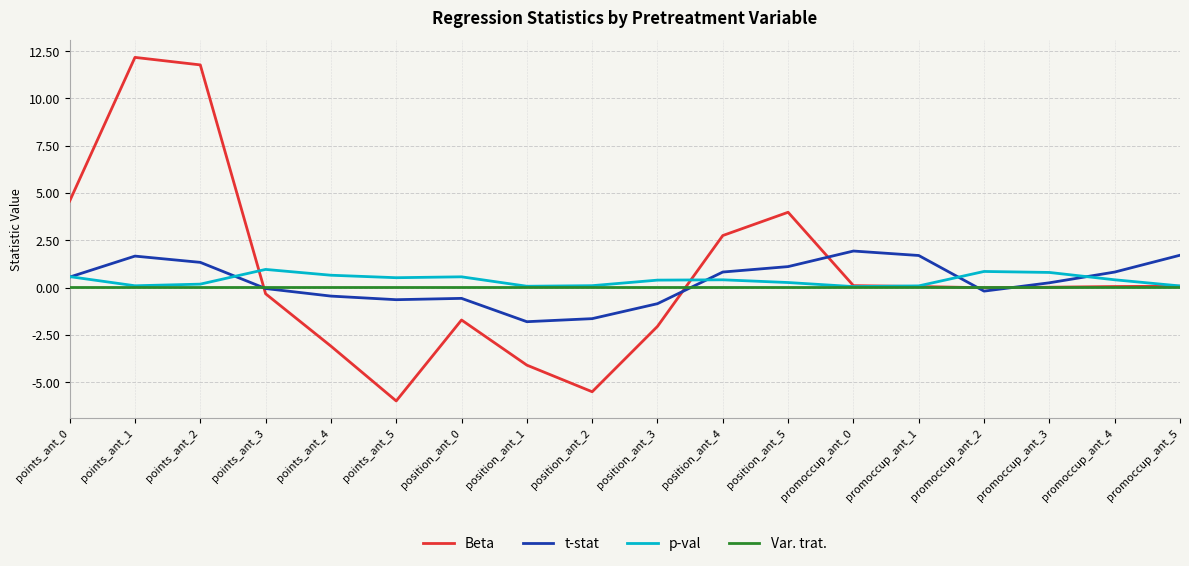

Is the value of Var. trat. at promoccup_ant_3 greater than the value of p-val at promoccup_ant_3?

No